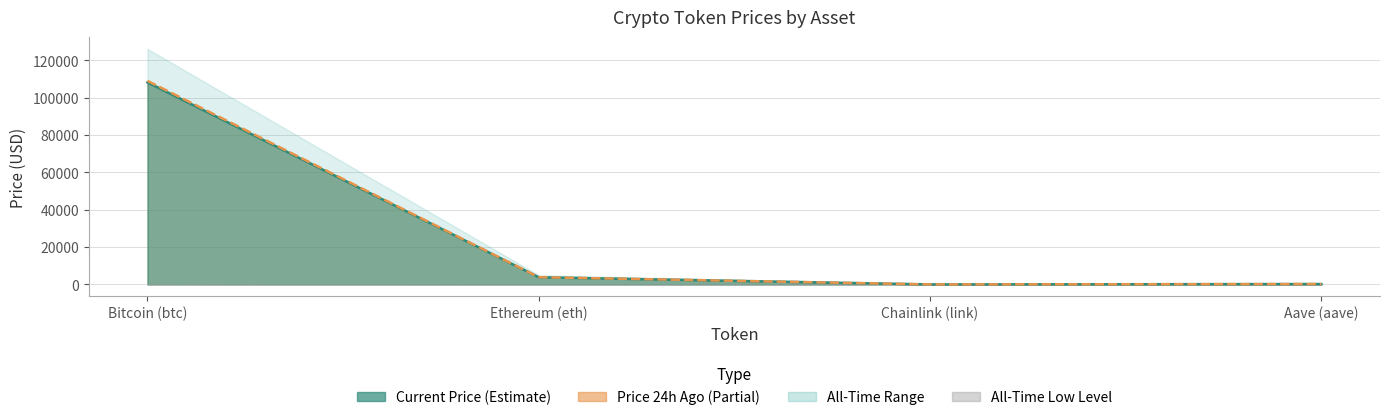

The price24hAgo series shows 162711.9 at Bitcoin (btc). True or false?

False